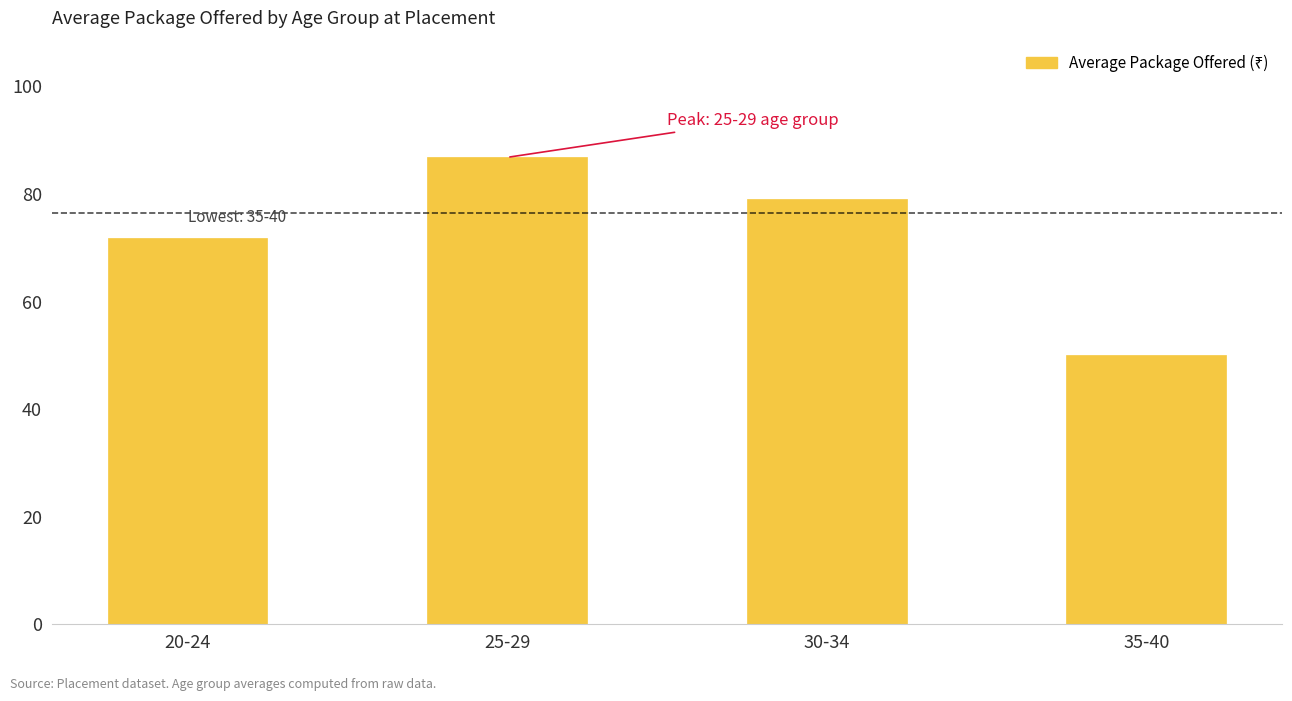

List the labels in order of value, largest first.

25-29, 30-34, 20-24, 35-40